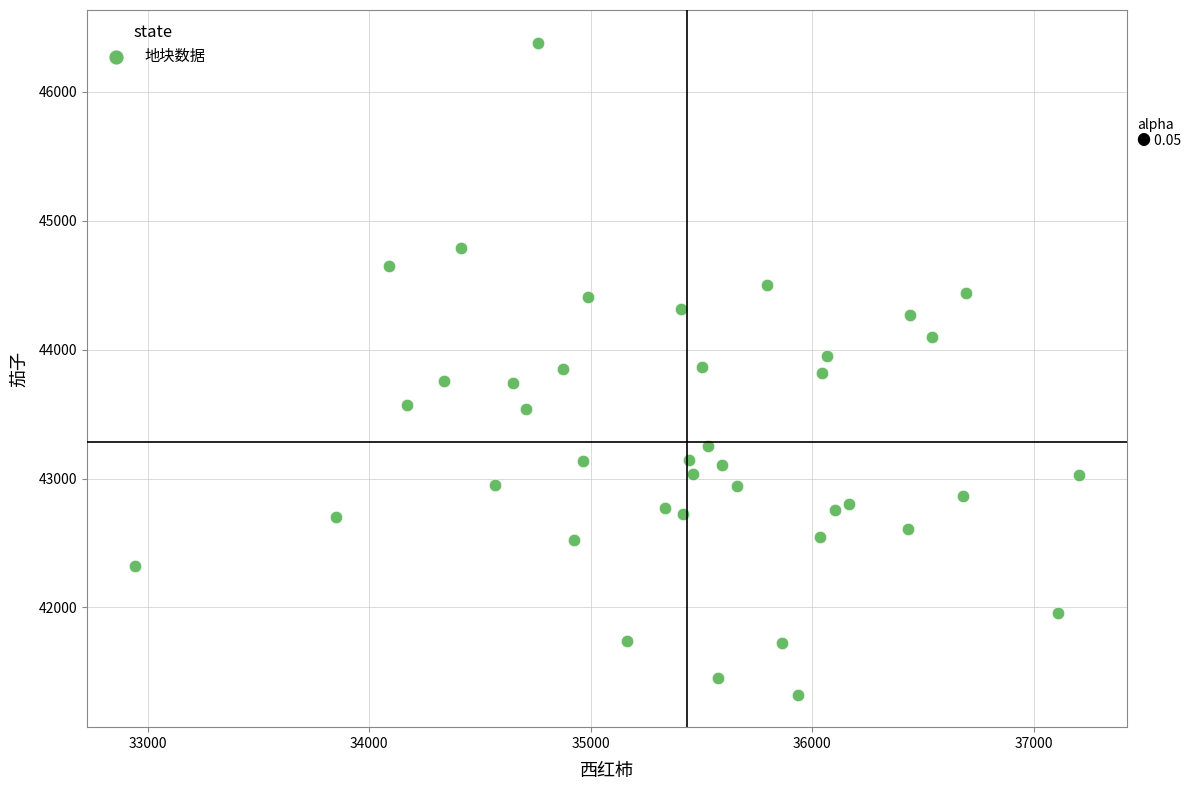

What is the range of Y values (max minus min)?

5057.4